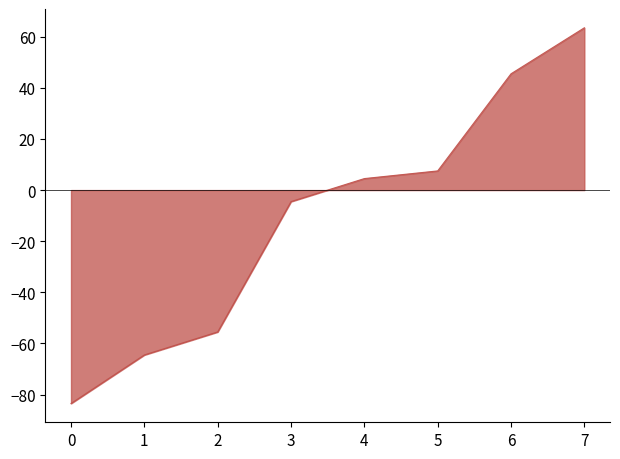

Count the number of categories in the chart.

8